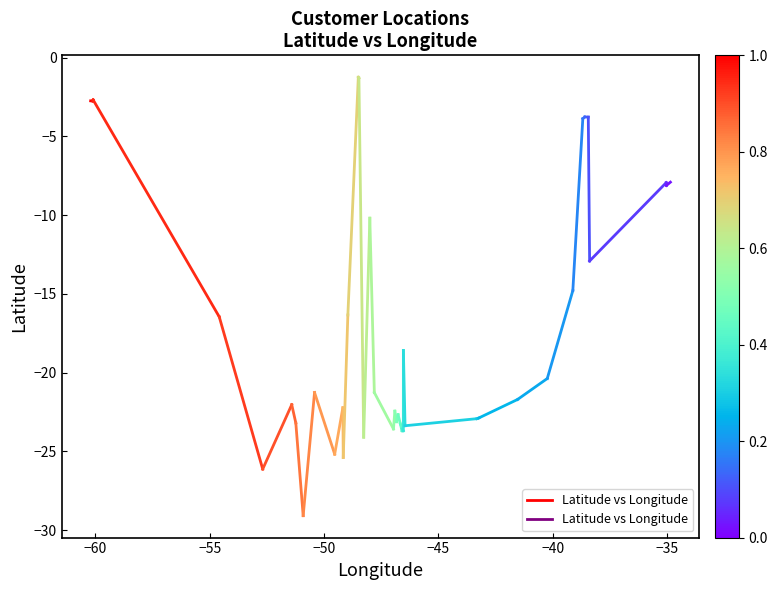

How many distinct data groups are displayed?

1